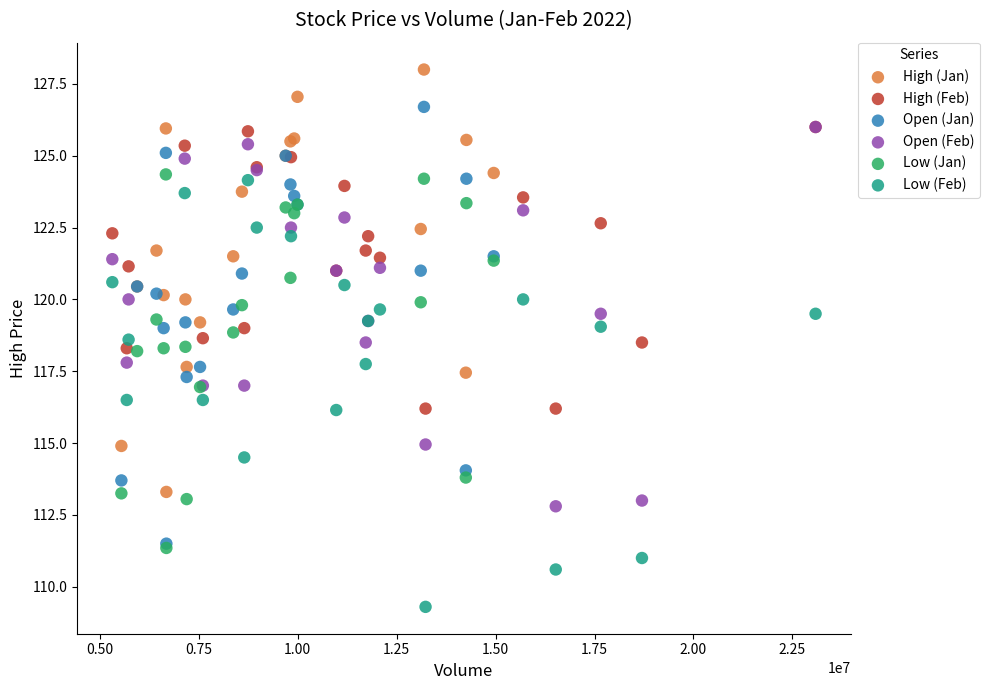

Which series reaches the maximum Y coordinate?

High (Jan)